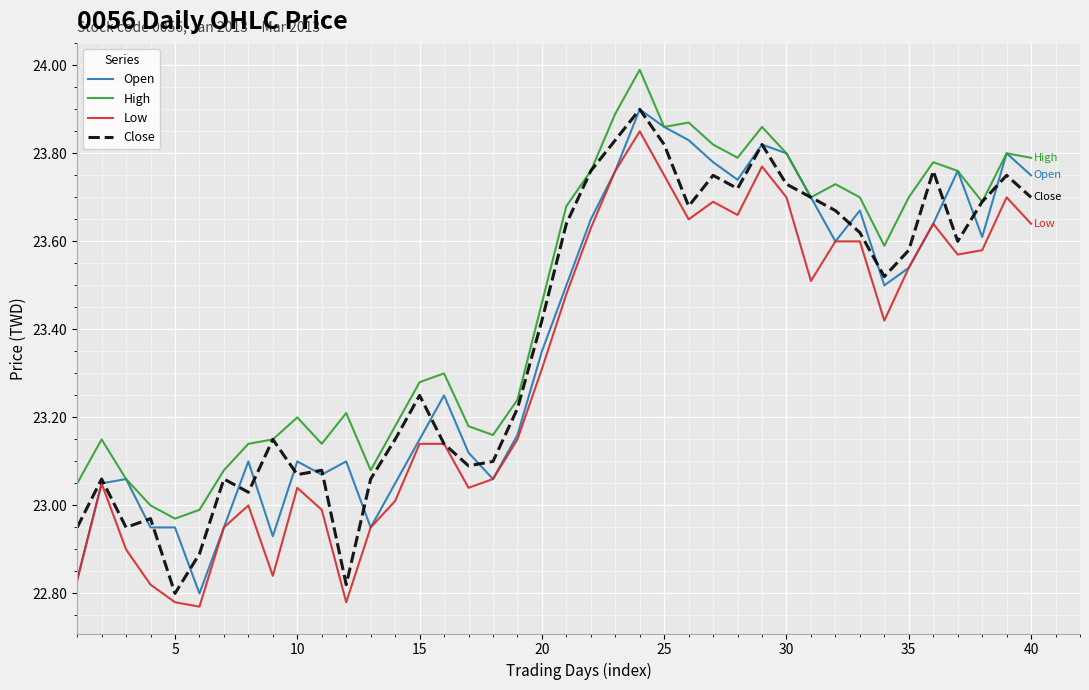

How many lines are shown in the chart?

4